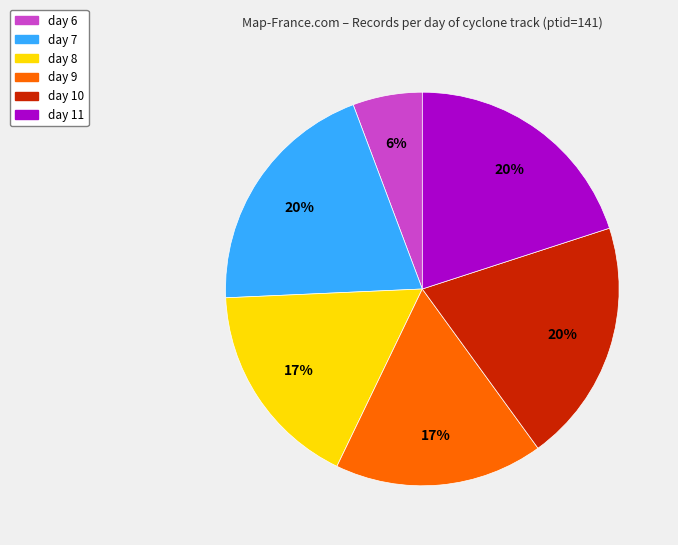

What is the smallest slice in the pie chart?

day 6